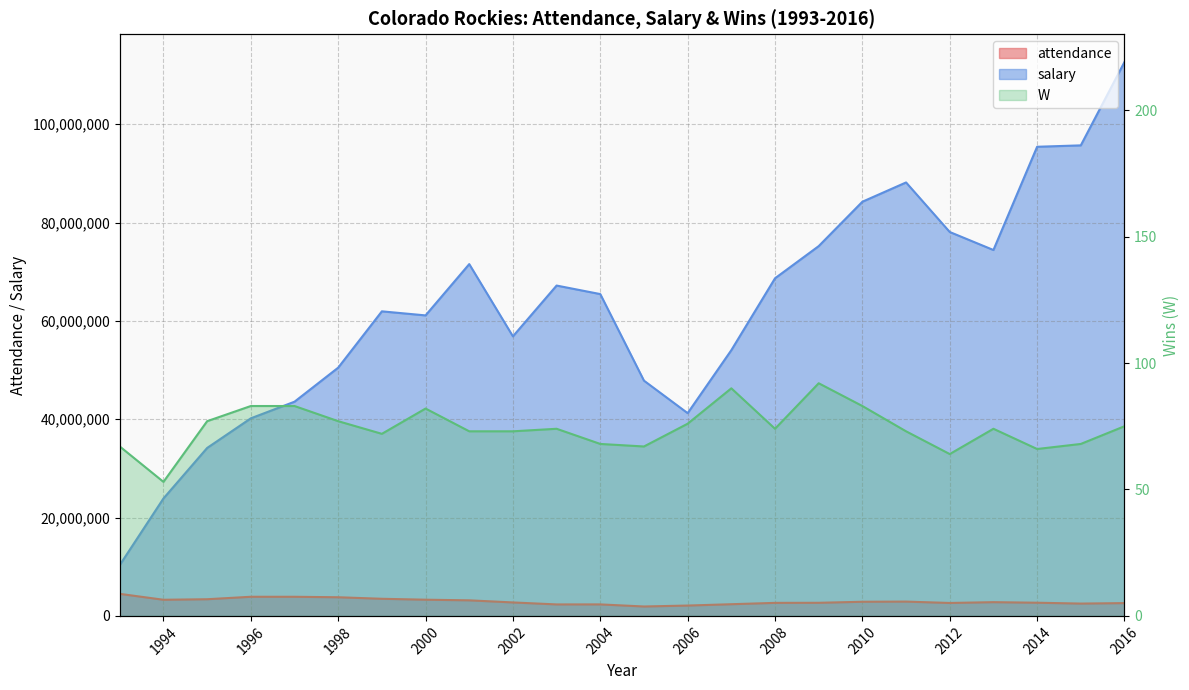

The value of salary at 2011 is 53207789. True or false?

False